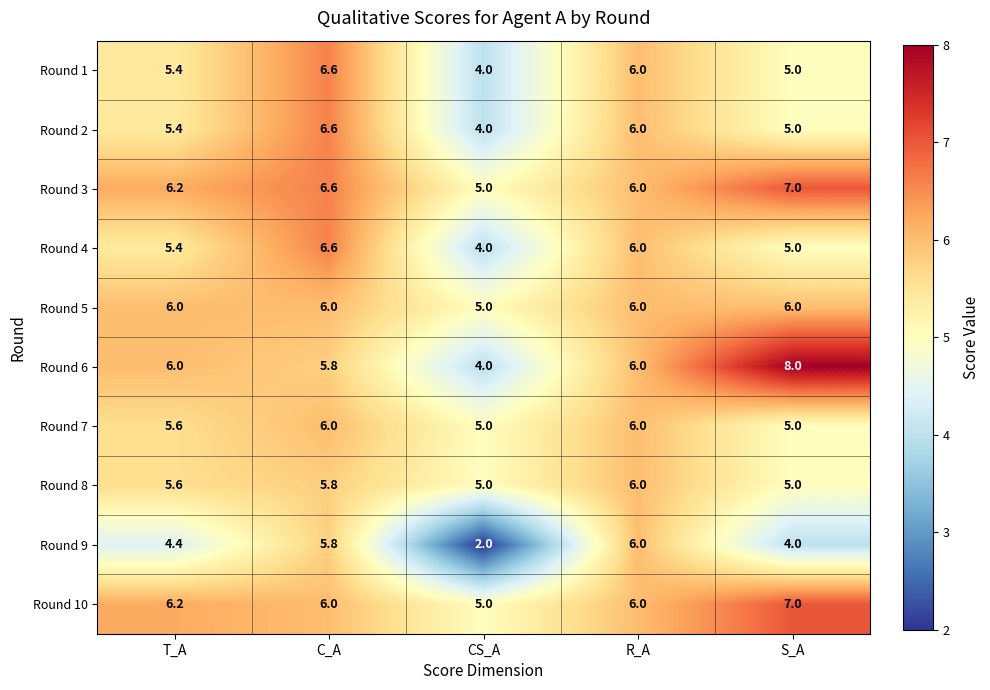

Is it true that Round 6 equals 8.0 at S_A?

True